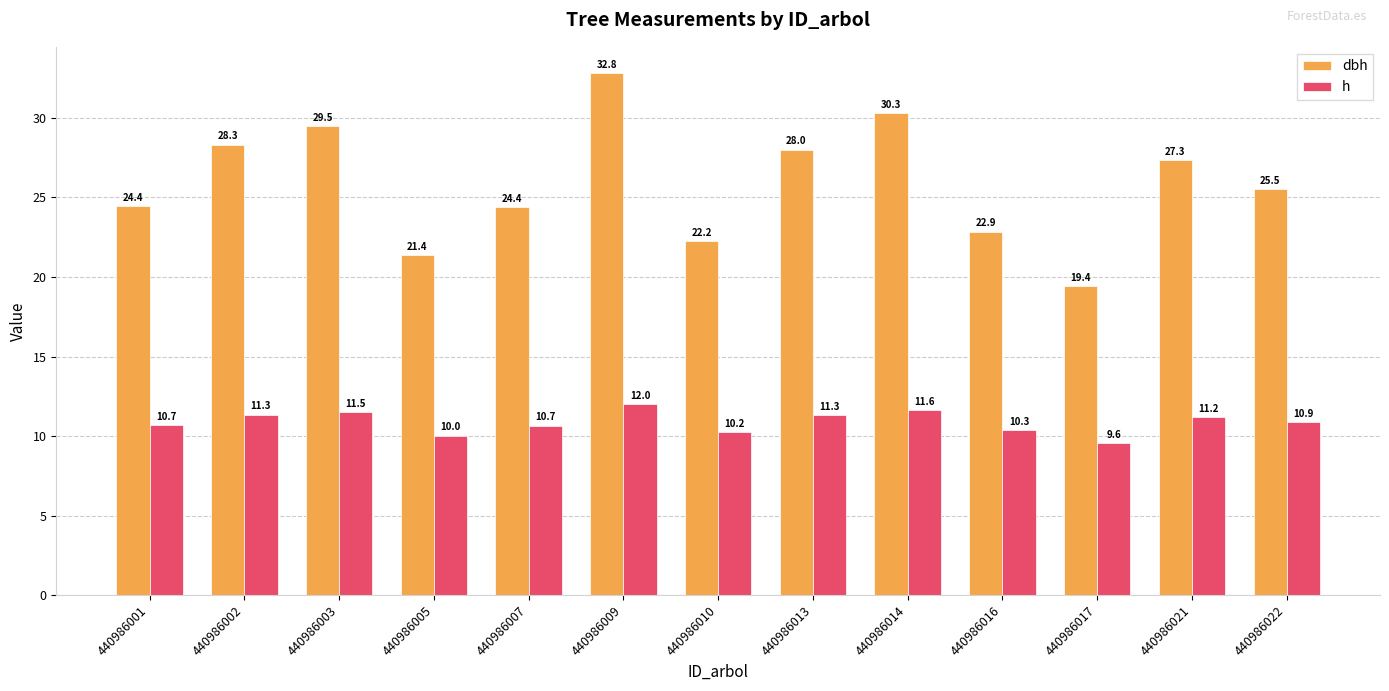

At which category does the chart reach its peak across all series?

440986009